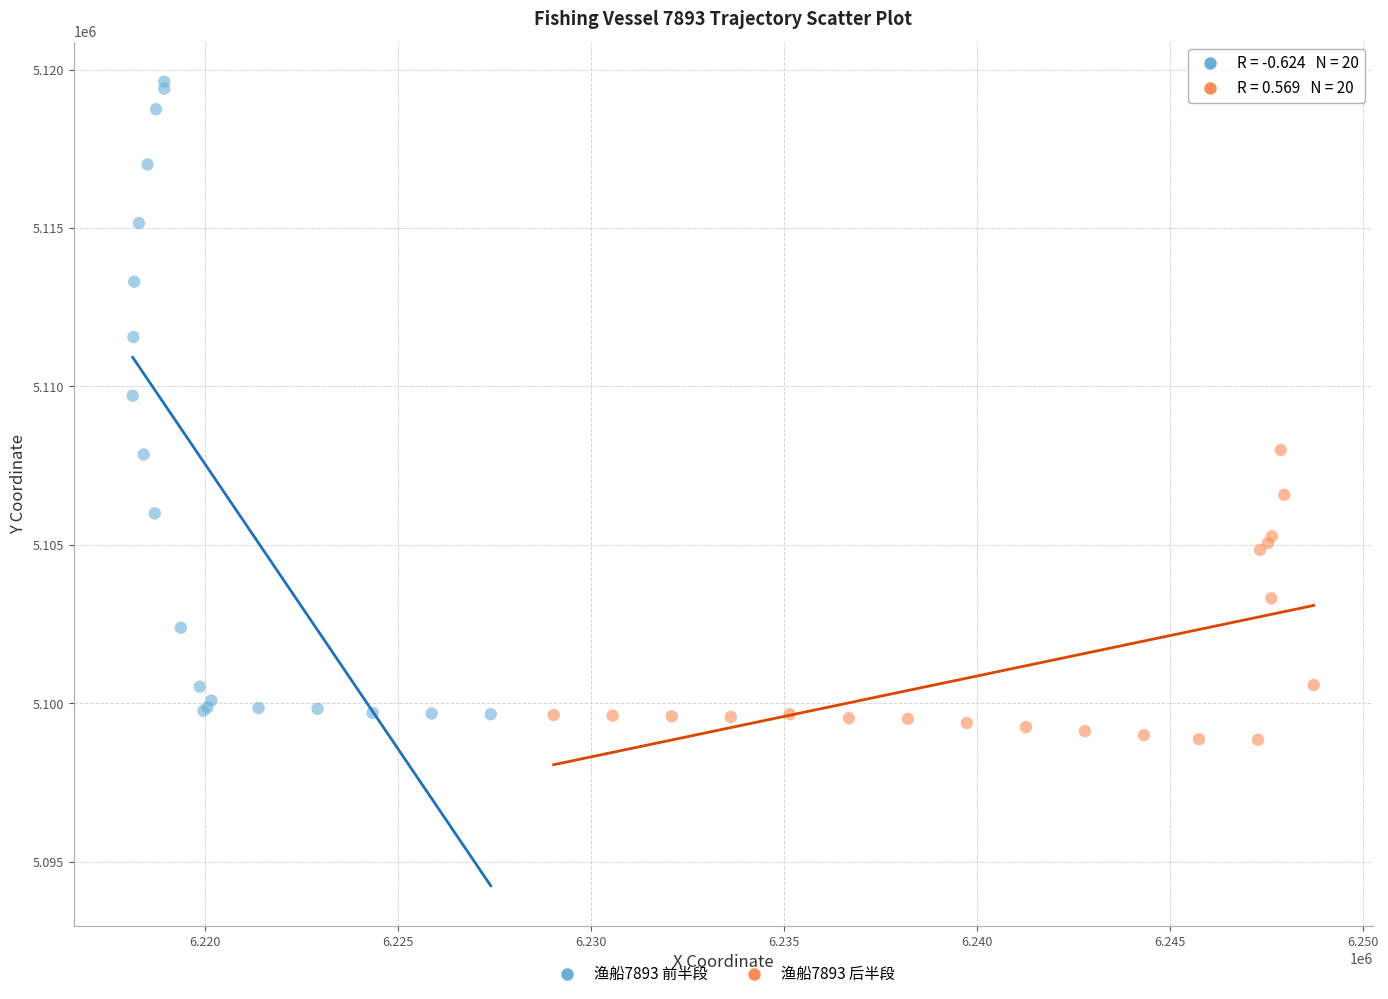

Which series contains the highest Y value?

渔船7893 前半段